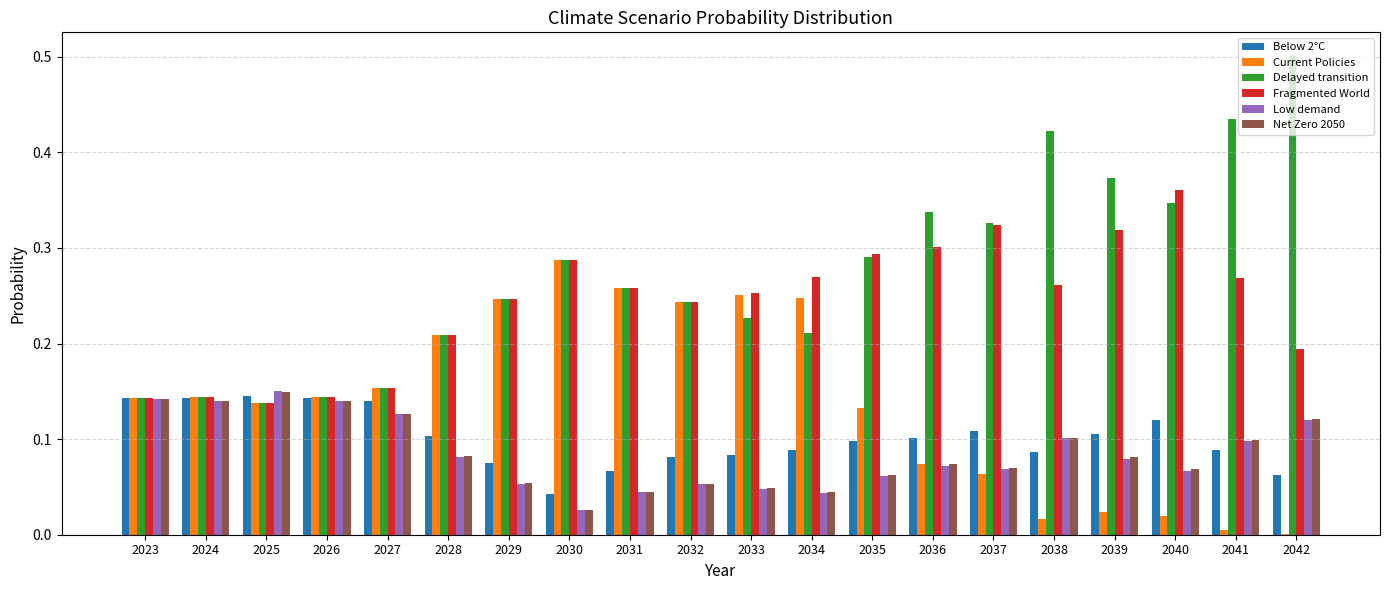

Is the value of Low demand at 2029 greater than the value of Delayed transition at 2029?

No